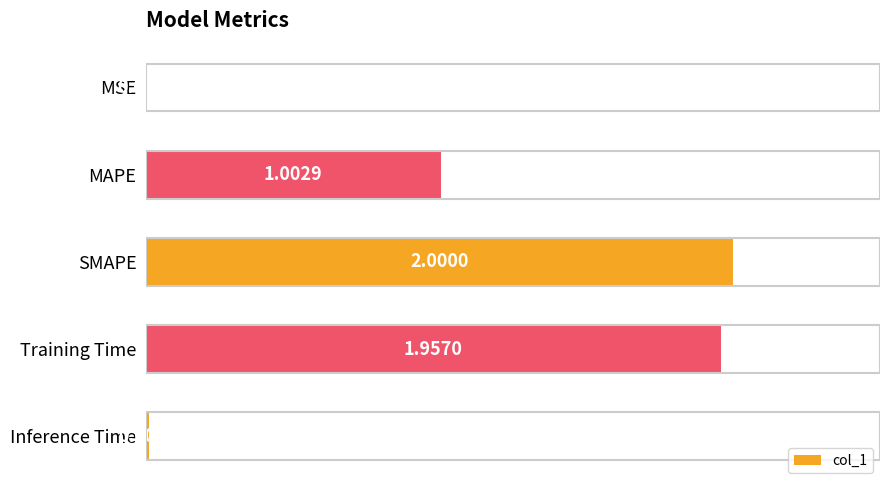

At which category does the chart reach its peak across all series?

SMAPE